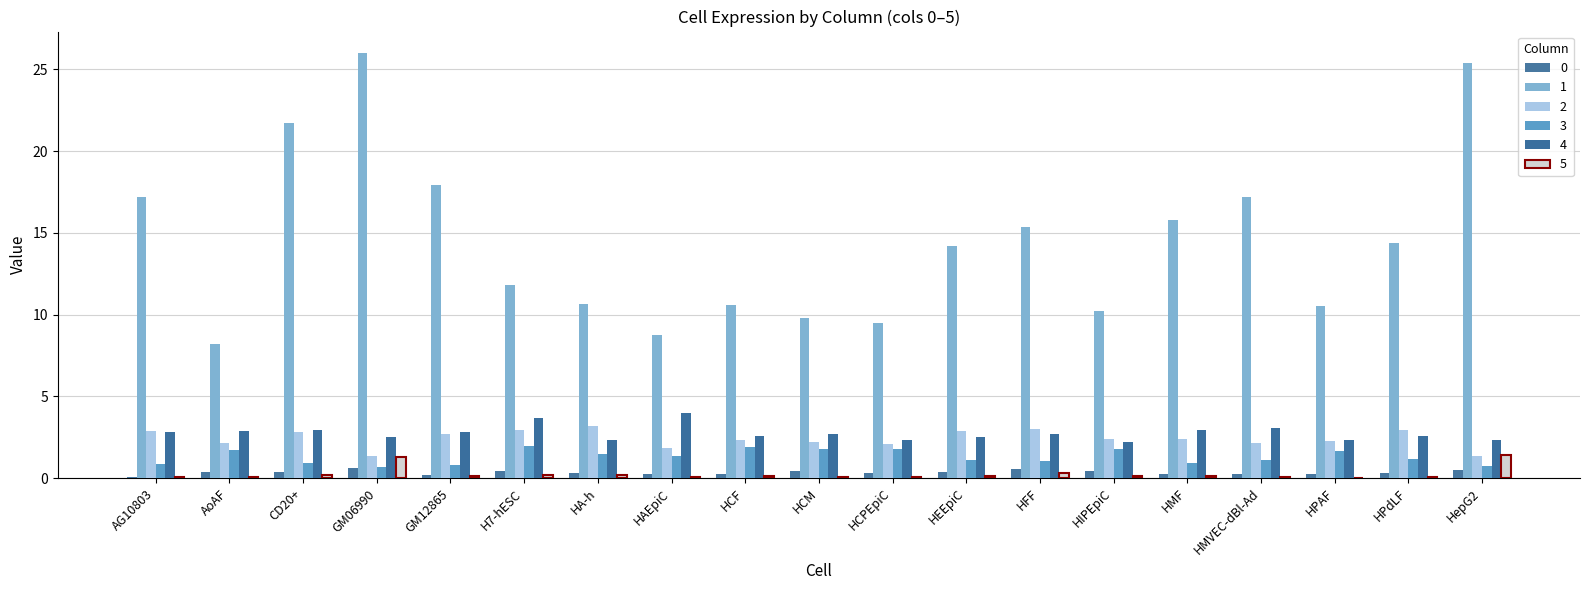

How many series are shown in this chart?

6